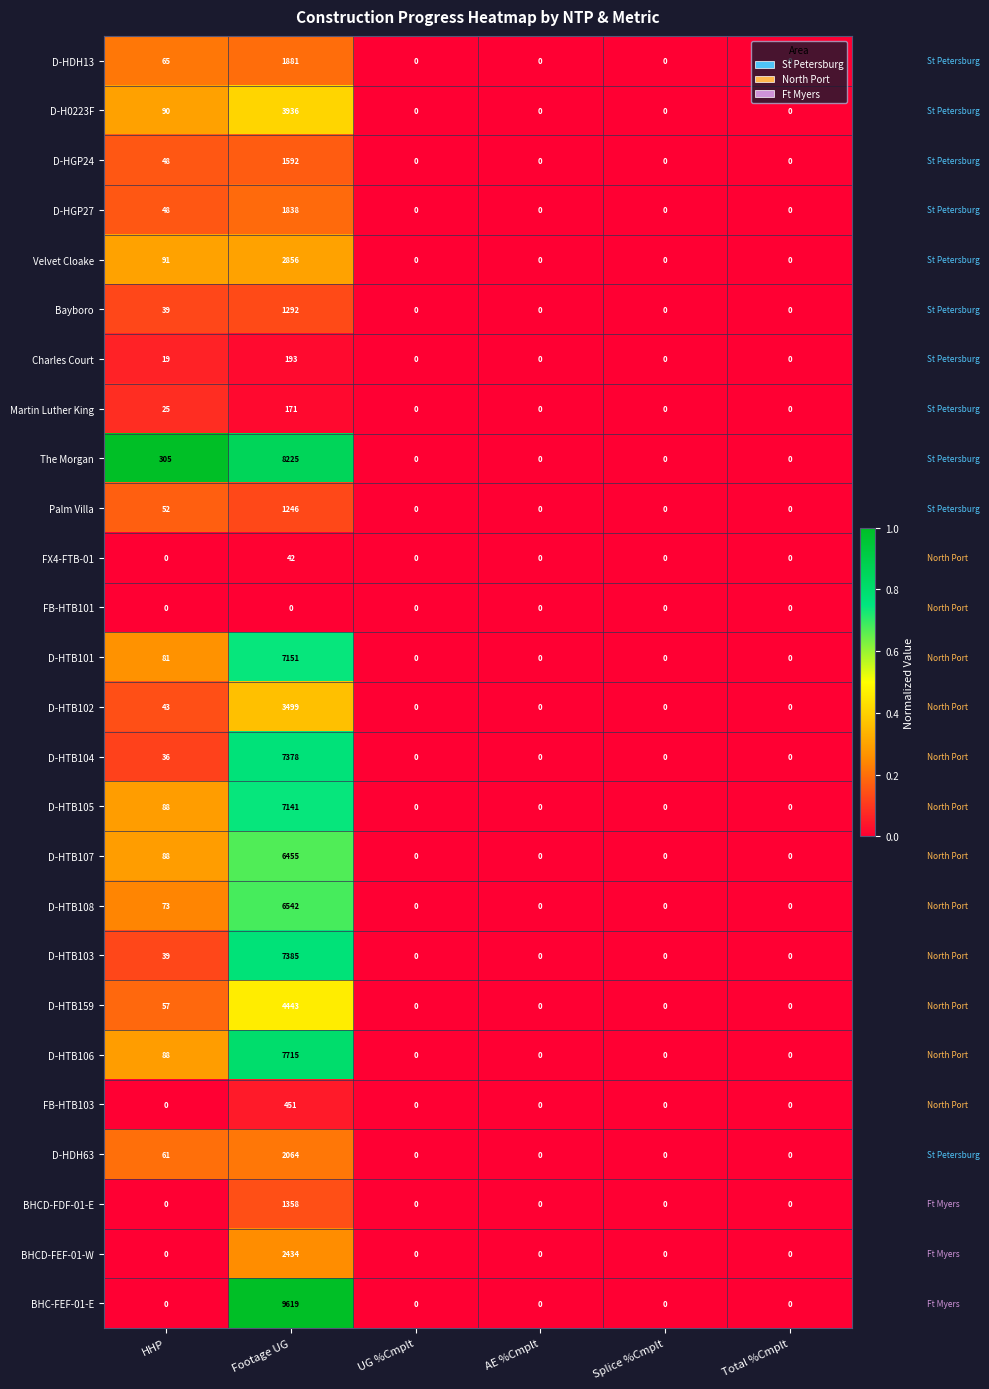

At which category does the chart reach its peak across all series?

Footage UG